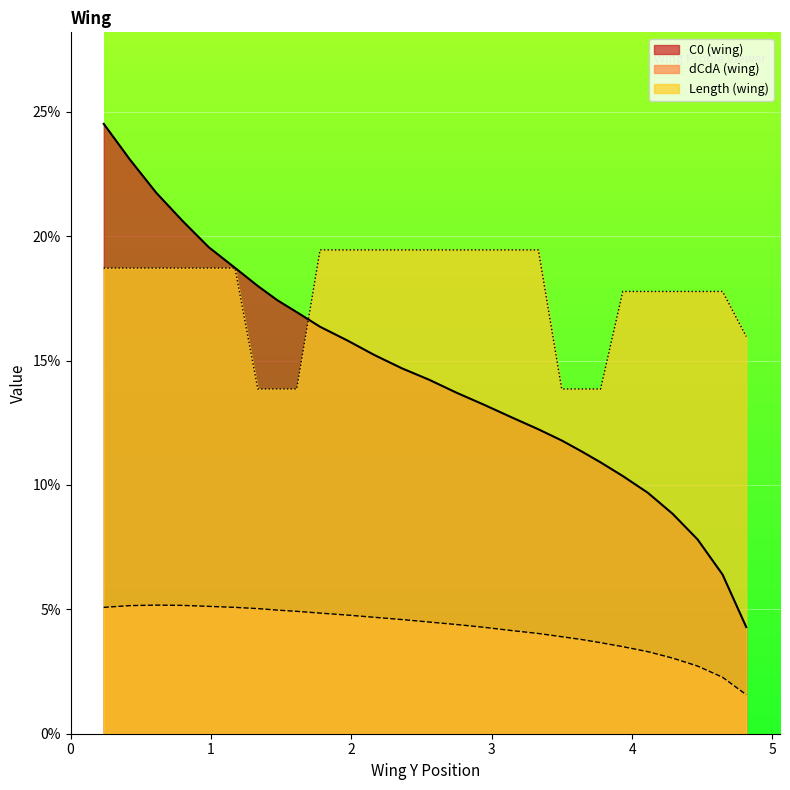

True or false: wing_dCdA and wing_Length cross at least once.

False